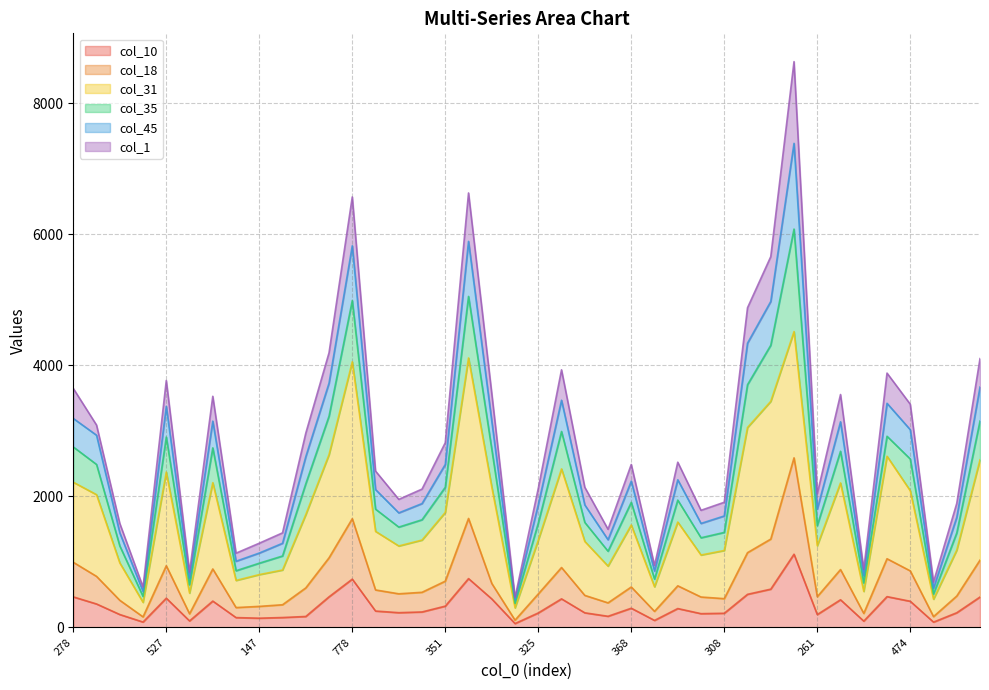

At which label does col_45 first exceed 2488?

278